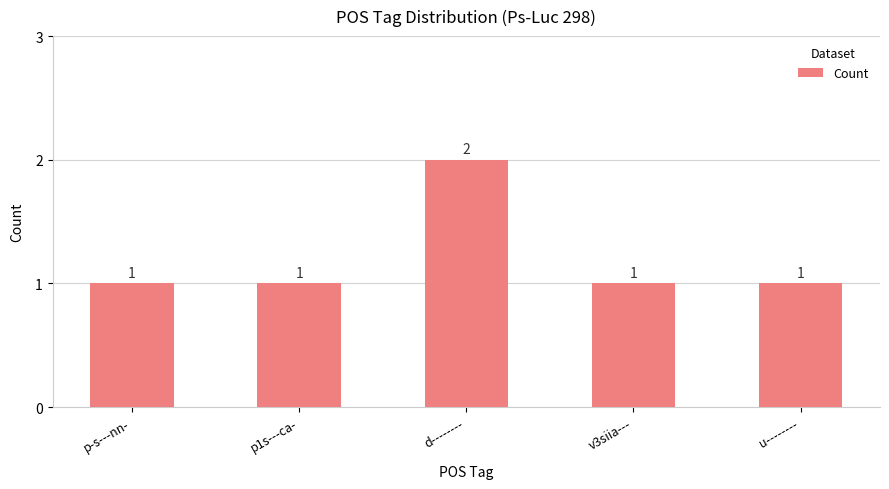

Reading right to left, what are all the values shown in this chart?

1	1	2	1	1